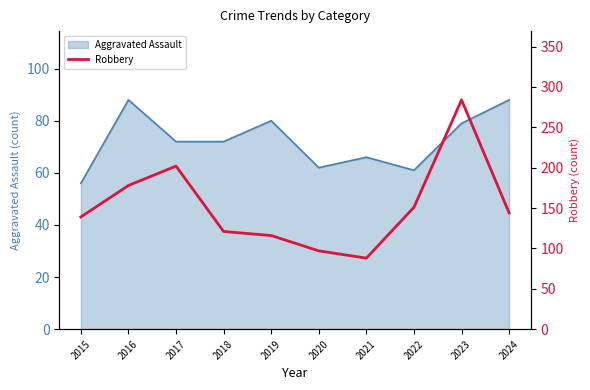

True or false: the data shows 144 at 2024.

True